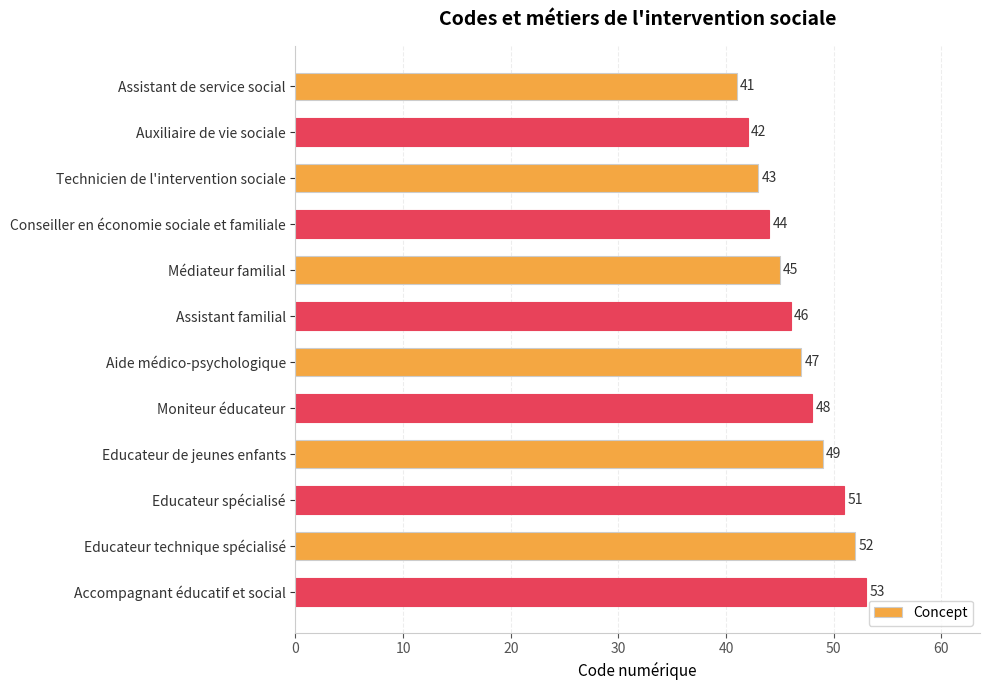

What is the label of the 8th bar from the bottom?

Médiateur familial